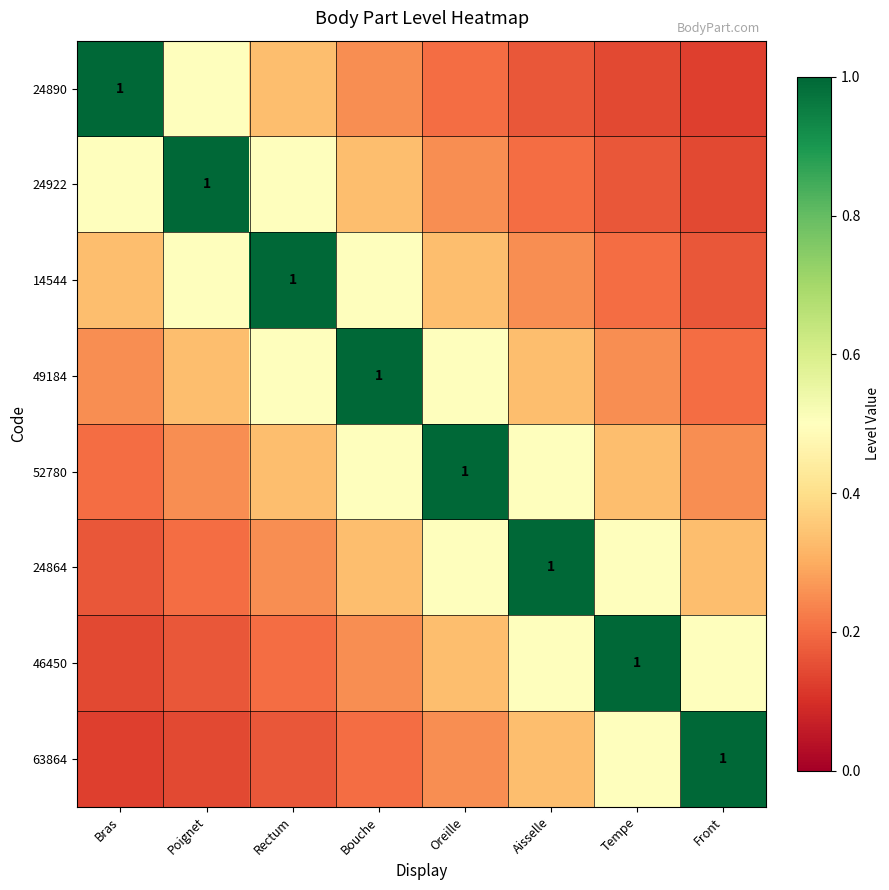

Where is 24890 nearest to the value 0?

Front